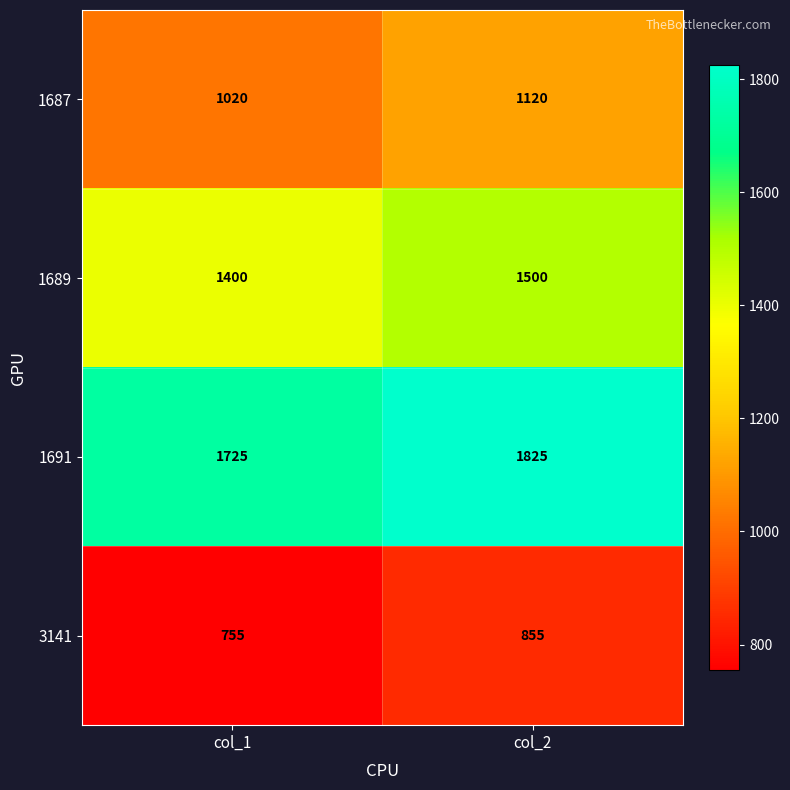

At which category is the sum across all series the highest?

col_2